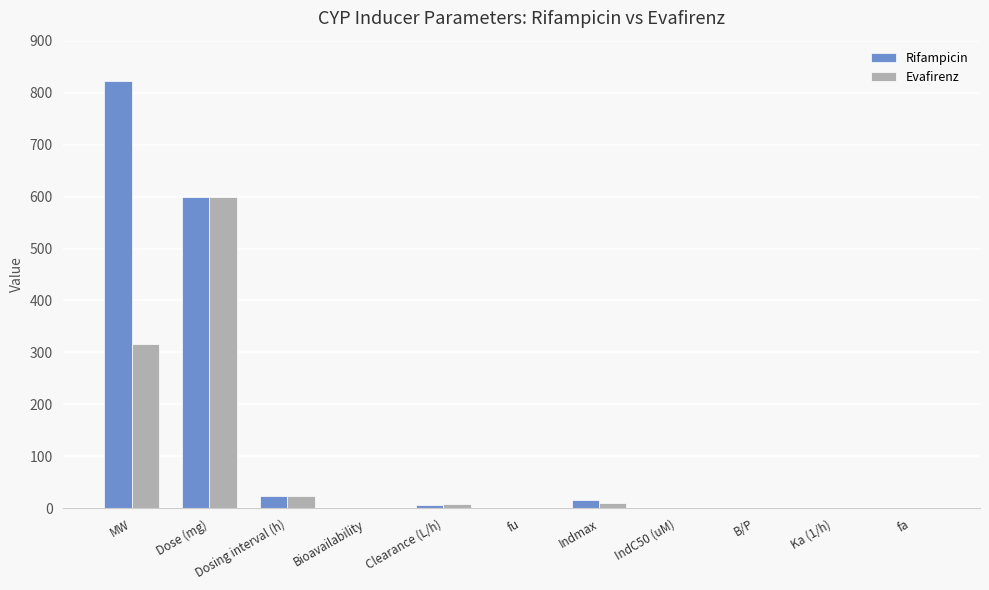

At which label is Rifampicin closest to 411?

Dose (mg)